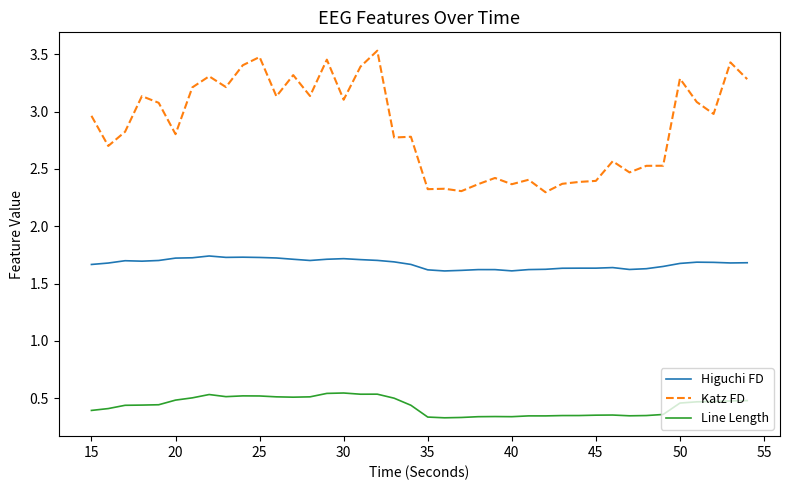

What is the difference between the second highest and minimum values in the Higuchi FD series?

0.1